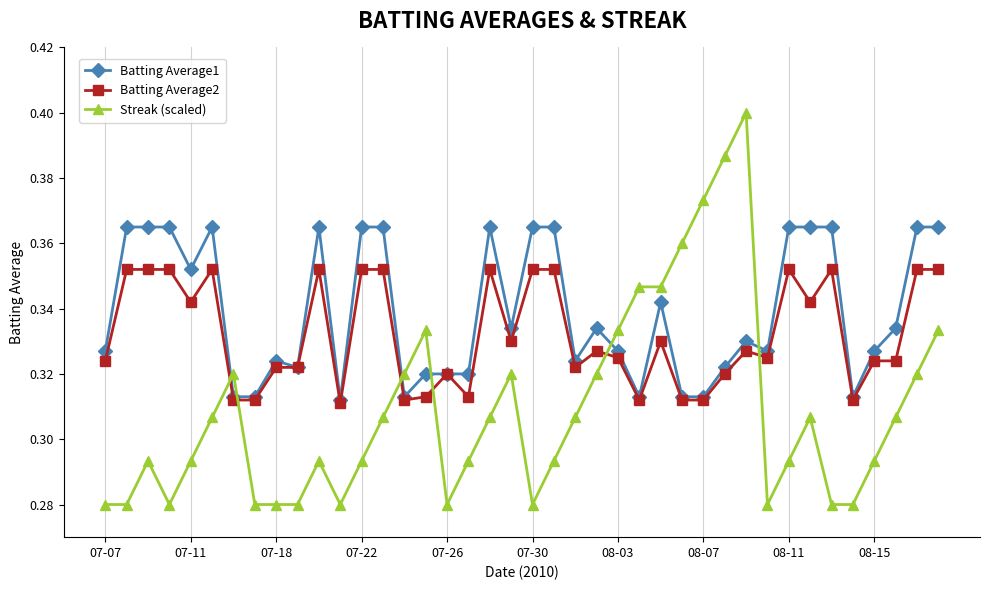

How many lines are shown in the chart?

3